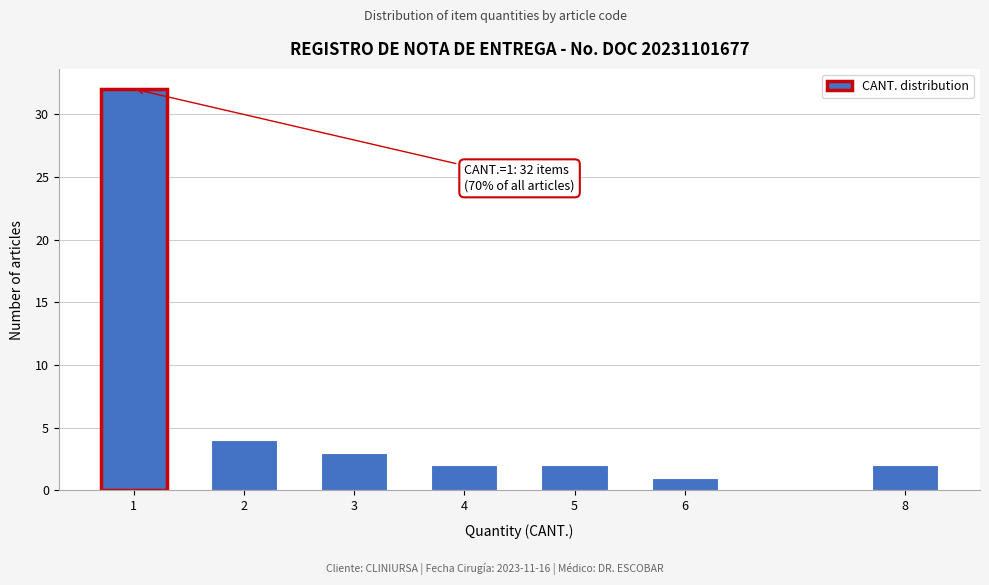

Reading left to right, what are all the values shown in this chart?

32	4	3	2	2	1	2